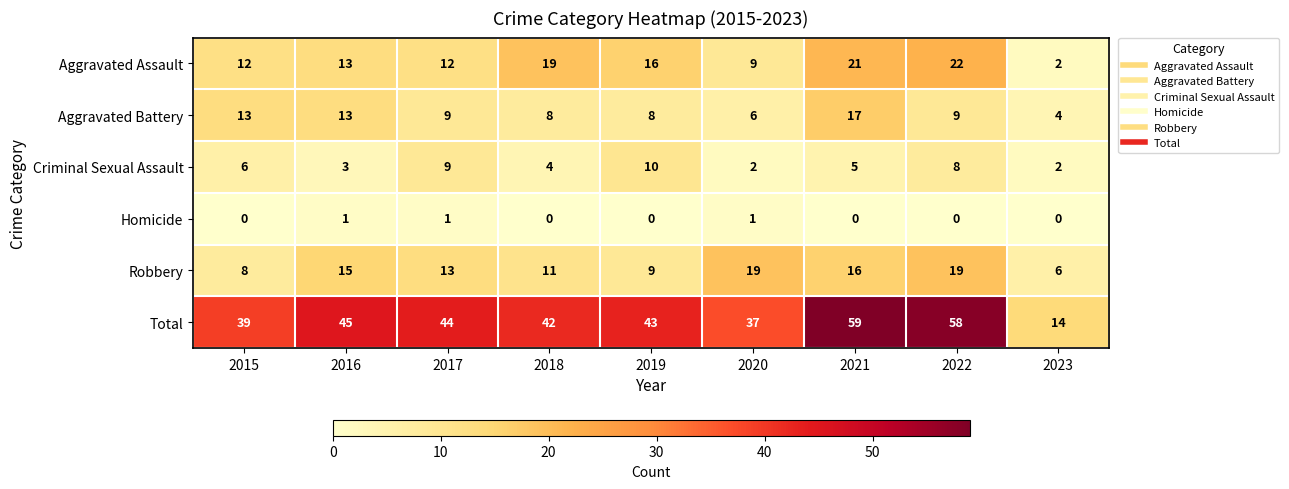

Is it true that Aggravated Assault equals 9 at 2020?

True